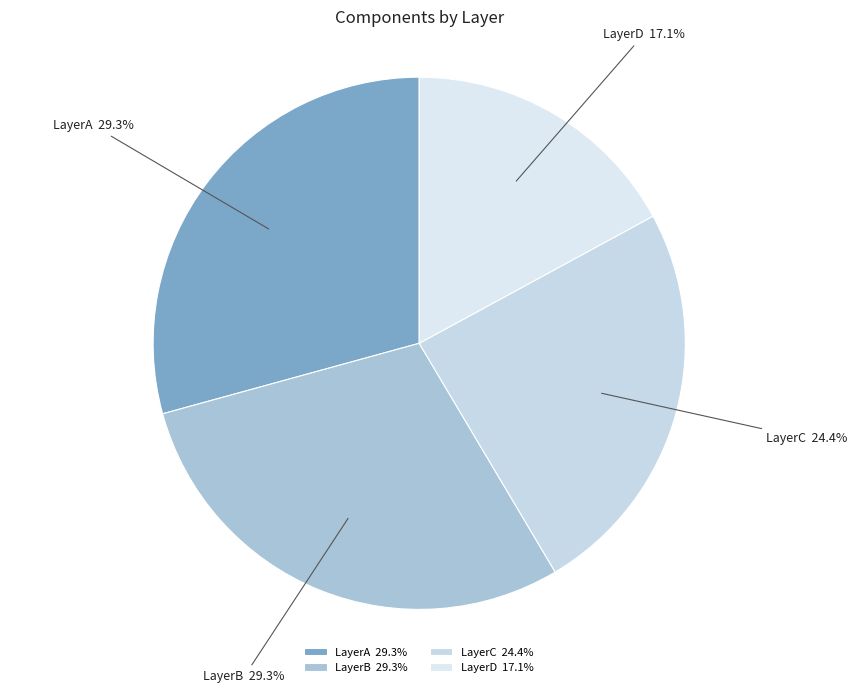

What is the total percentage of LayerA and LayerB?

58.5%